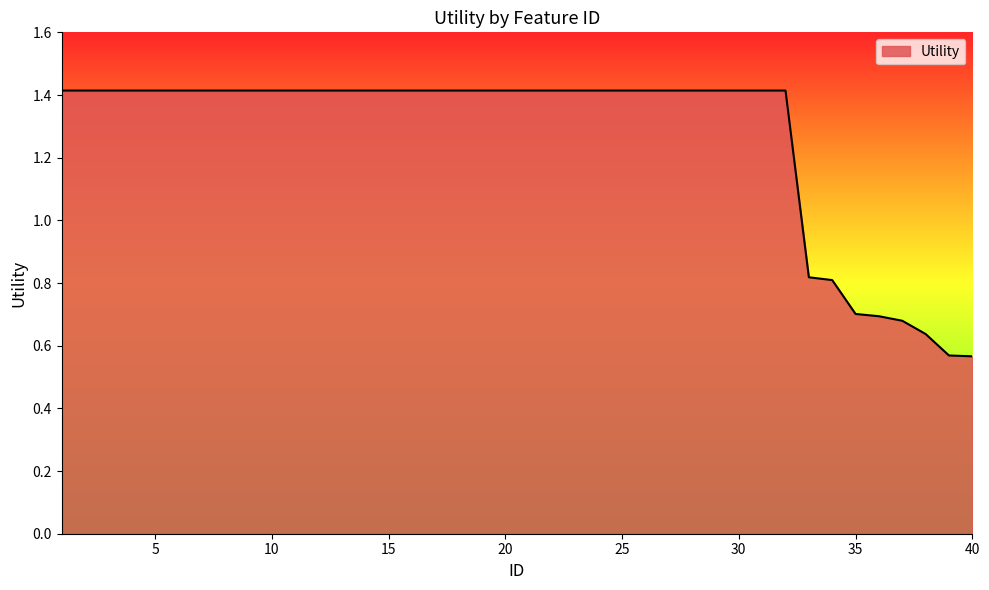

What is the maximum value shown in the chart?

1.4